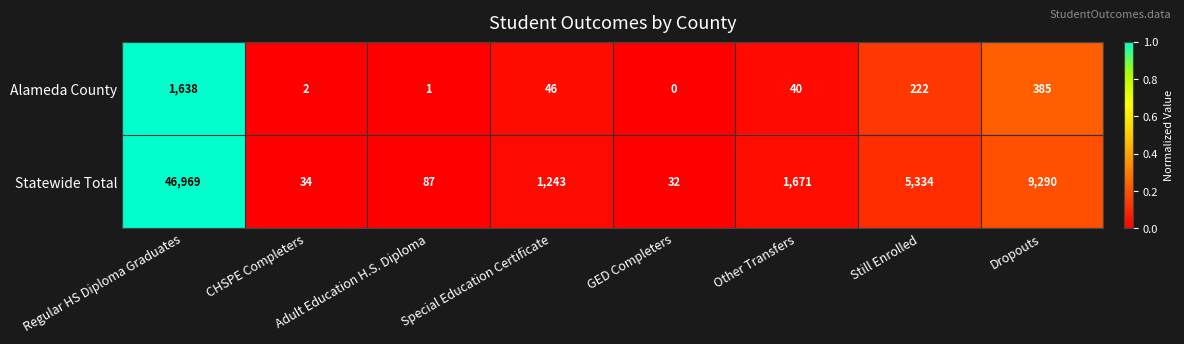

The value of Alameda County at Other Transfers is 40. True or false?

True